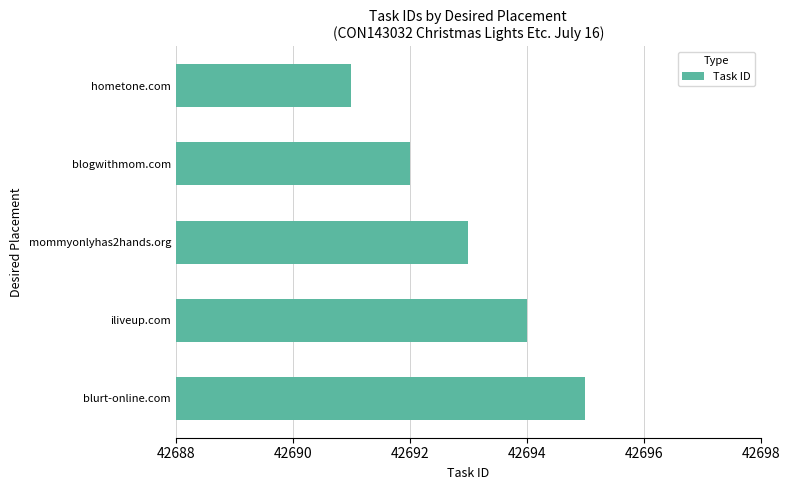

What position from the top is mommyonlyhas2hands.org?

3